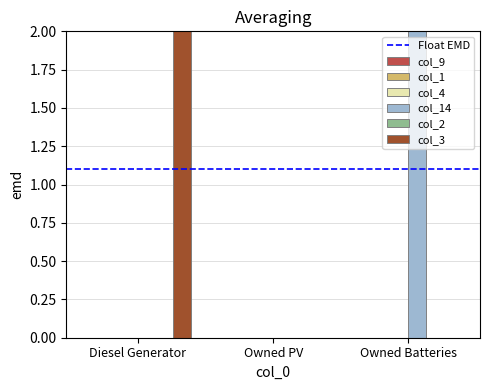

True or false: col_14 has a value of 0 at Owned PV.

True